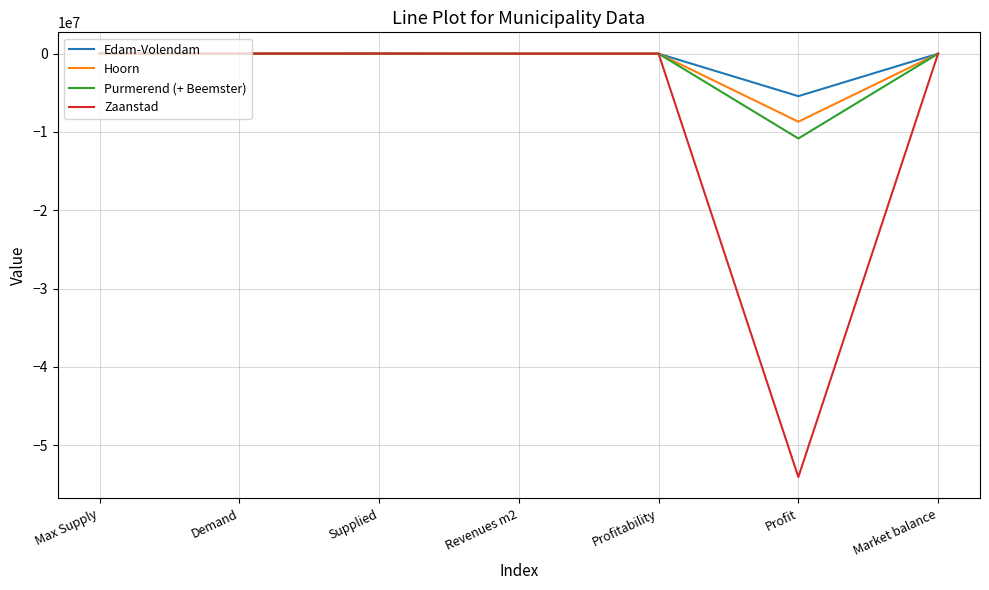

Which series has the widest spread of values?

Zaanstad